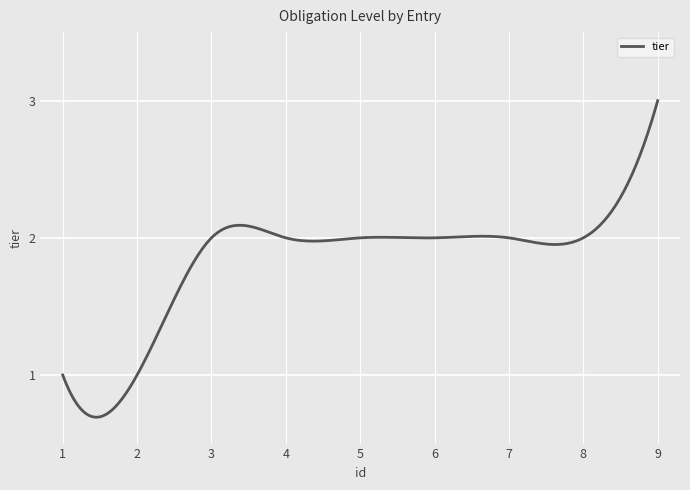

What is the maximum value shown in the chart?

3.0